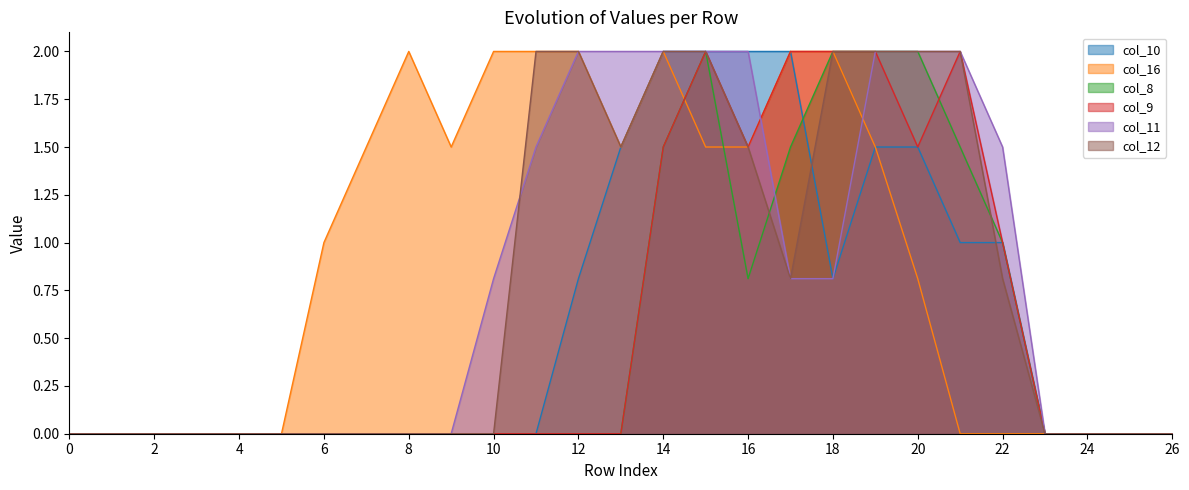

Which has a higher value, 10 or 9?

10